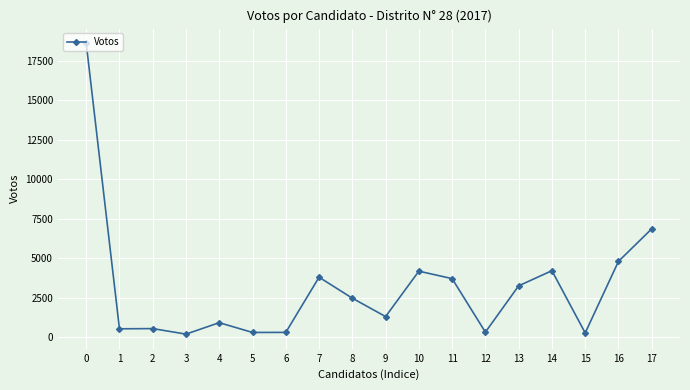

What is the average value?

3153